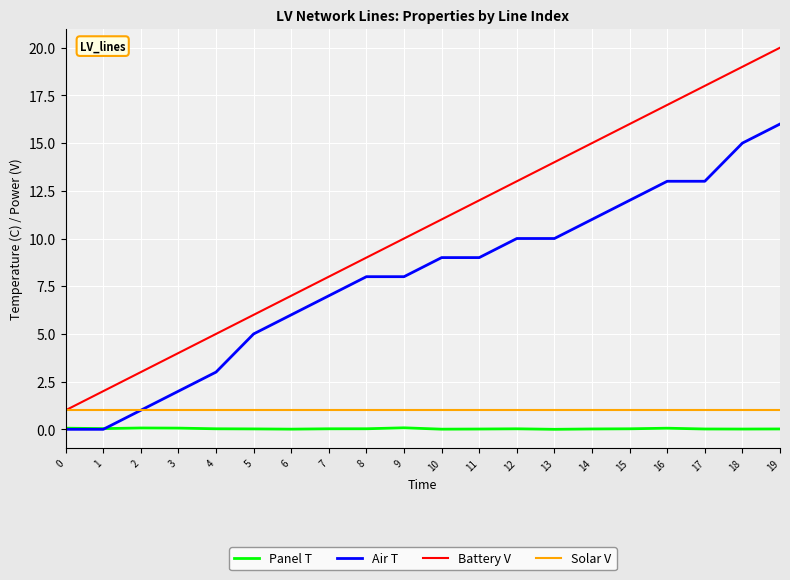

Which series has the widest spread of values?

Battery V